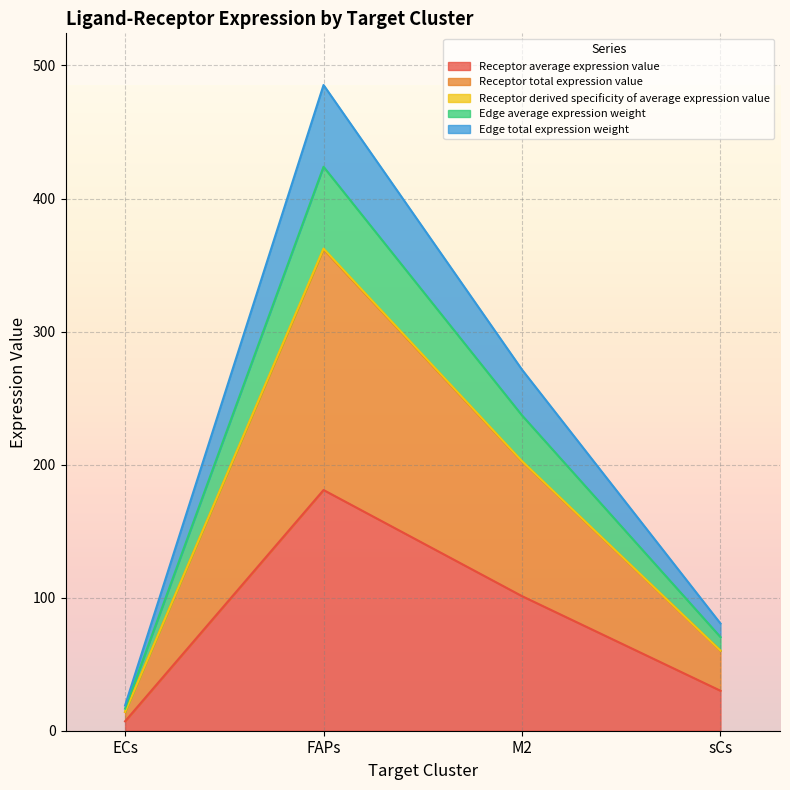

Does the chart display data point markers on the line(s)?

No